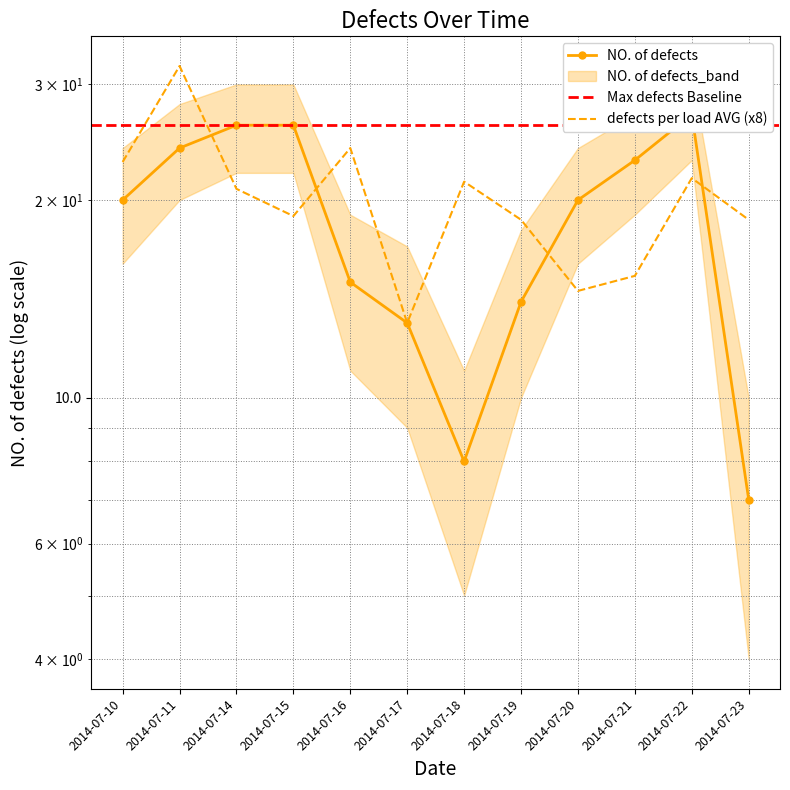

Which series has the largest range (max minus min)?

NO. of defects